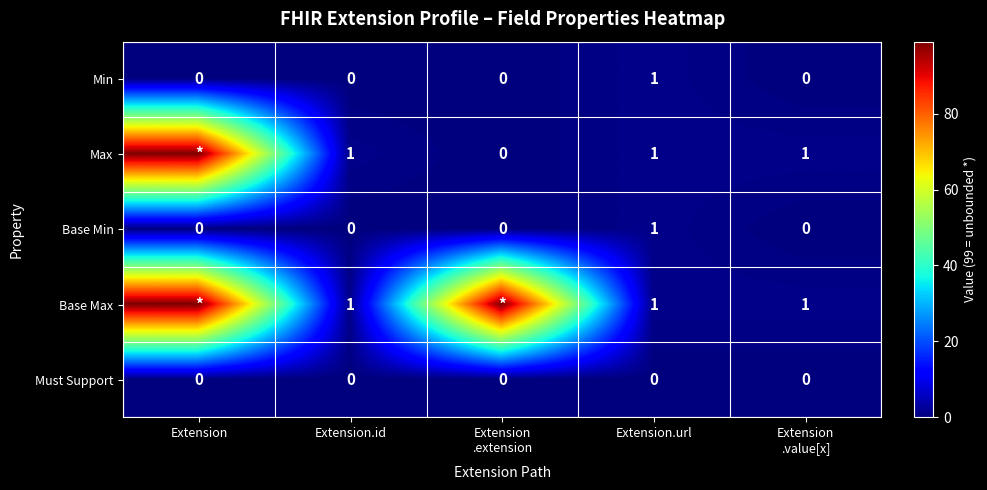

How many Base Min values are between 0 and 1?

5